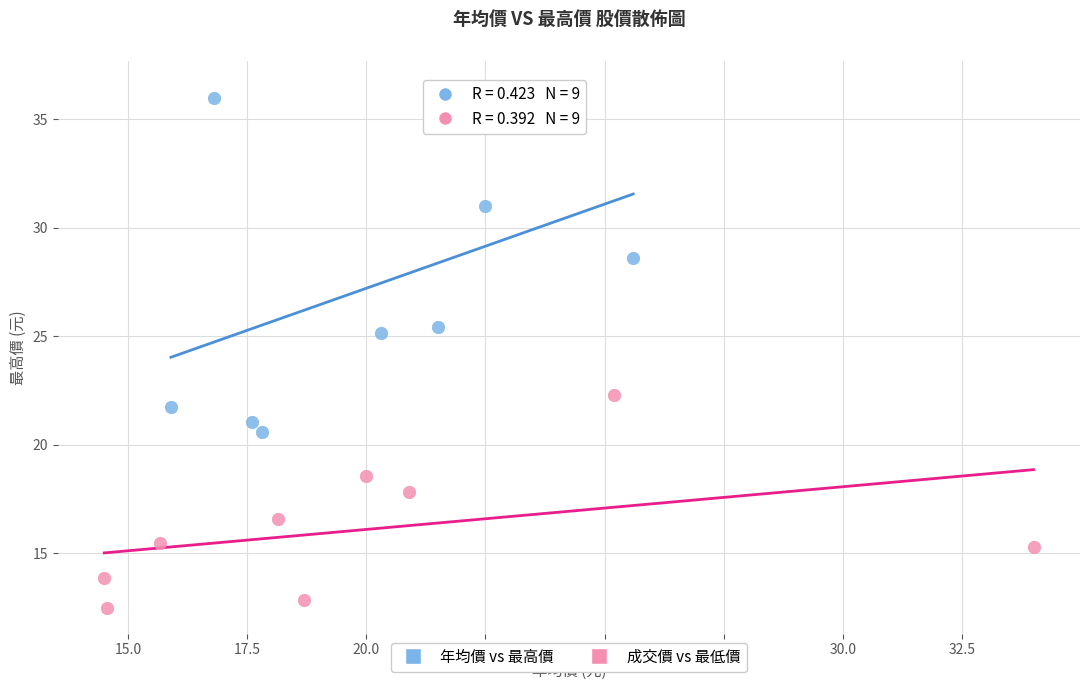

Which series has the largest Y range (max minus min)?

年均價 vs 最高價